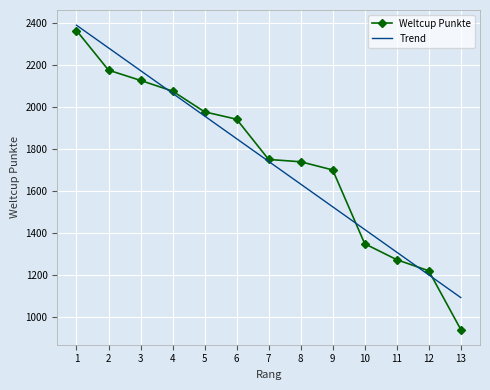

What is the minimum value shown in the chart?

940.0